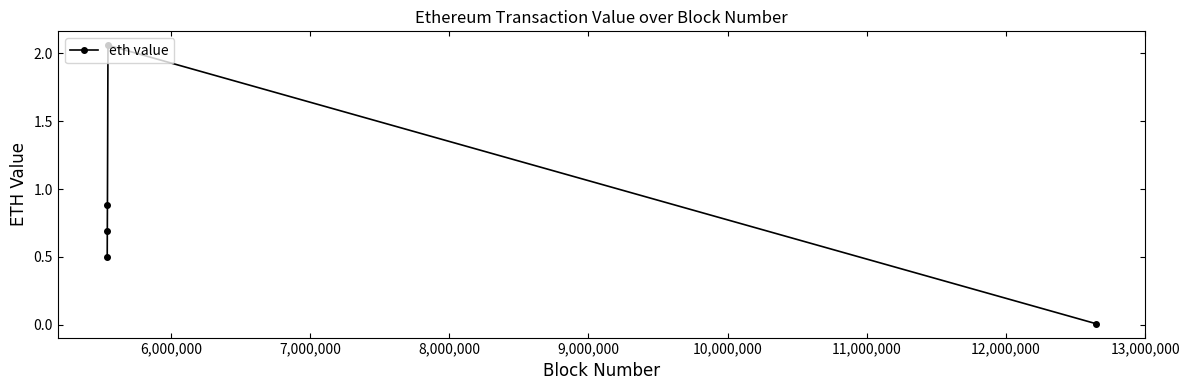

What is the average value?

0.8